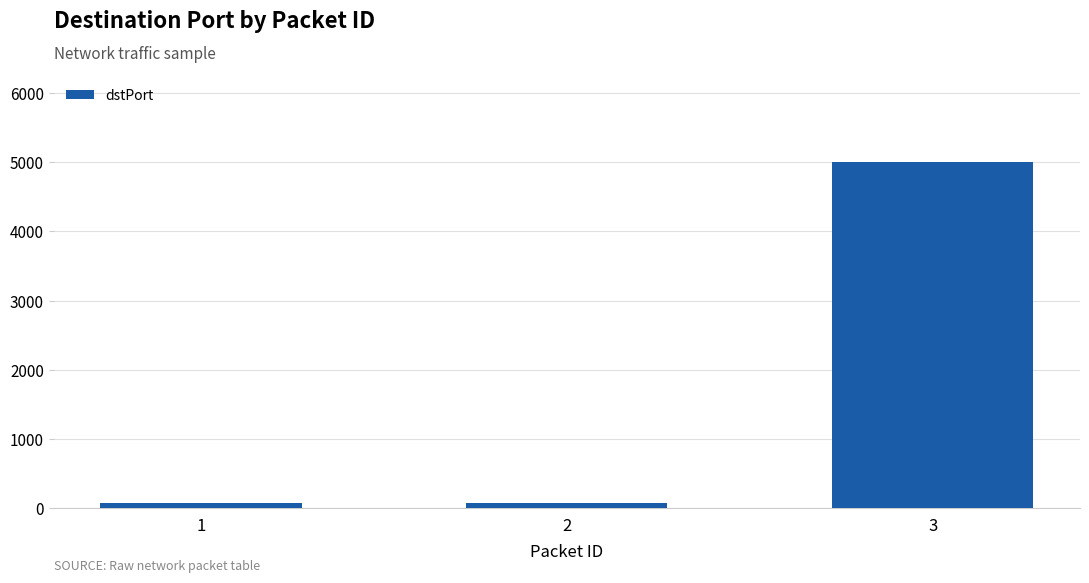

Reading left to right, list all the values displayed in this chart.

80	80	5001